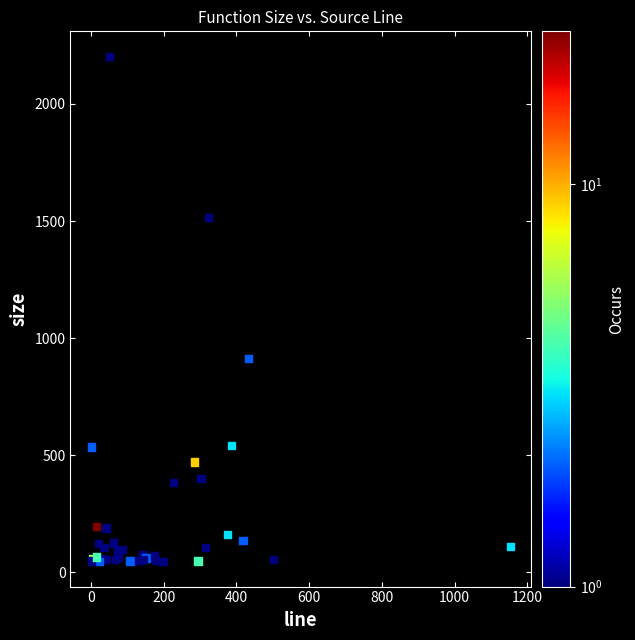

What Y value in the scatter plot is closest to 1124?

912